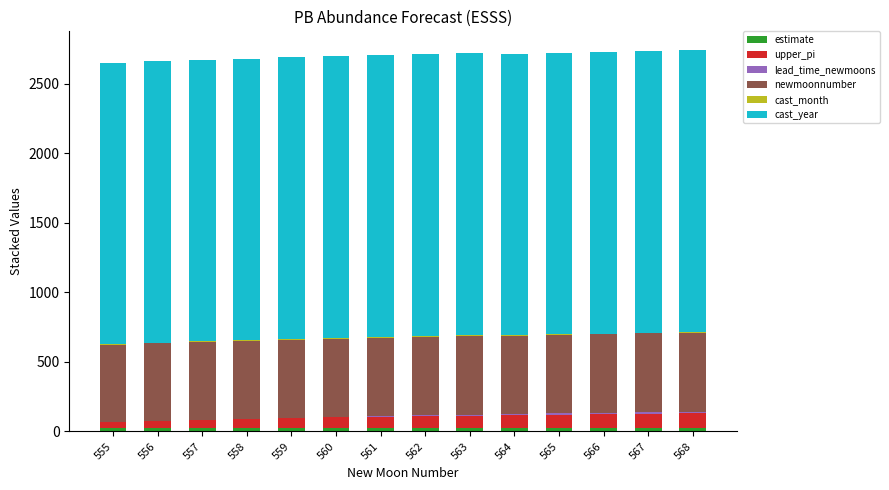

Are the bars horizontal?

No